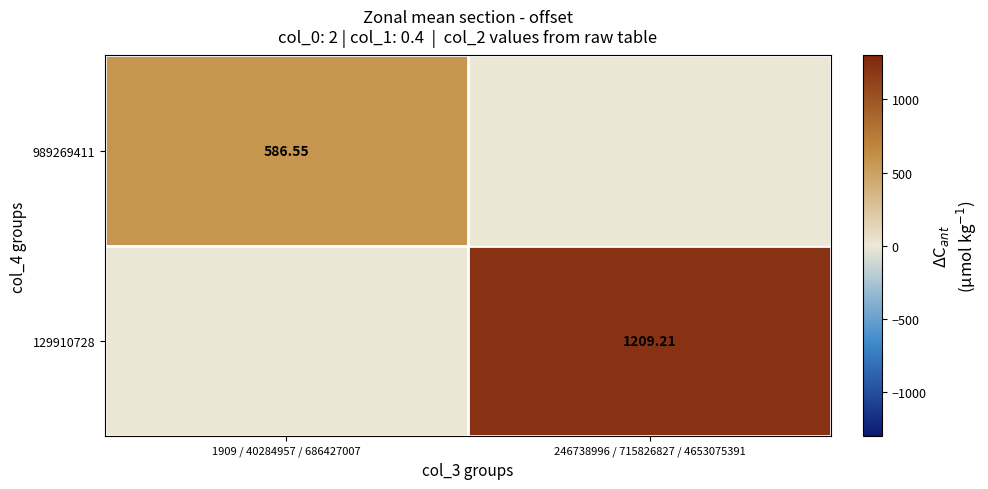

The value of 129910728 at 1909 / 40284957 / 686427007 is 0.0. True or false?

True